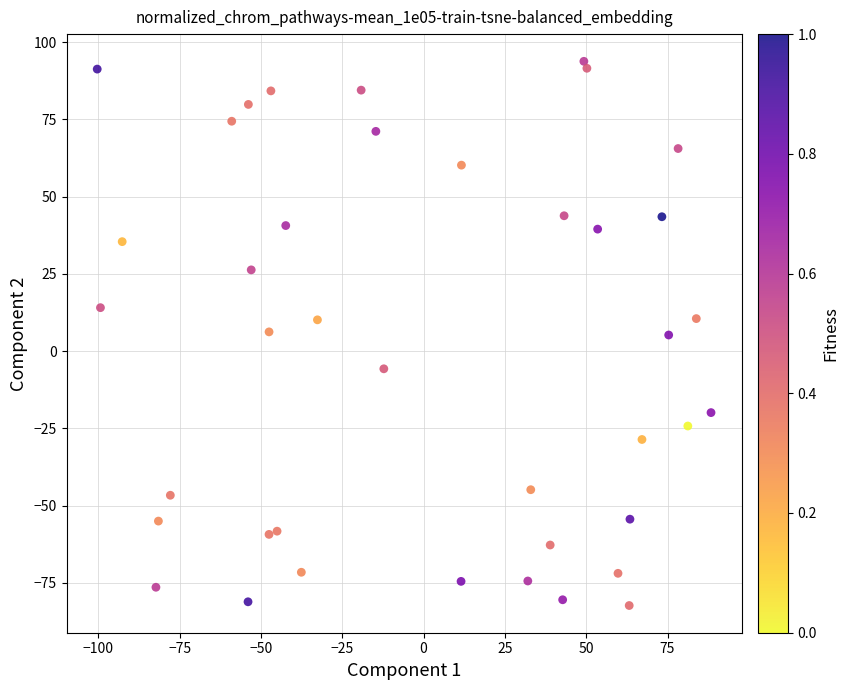

What is the range of X values (max minus min)?

188.7